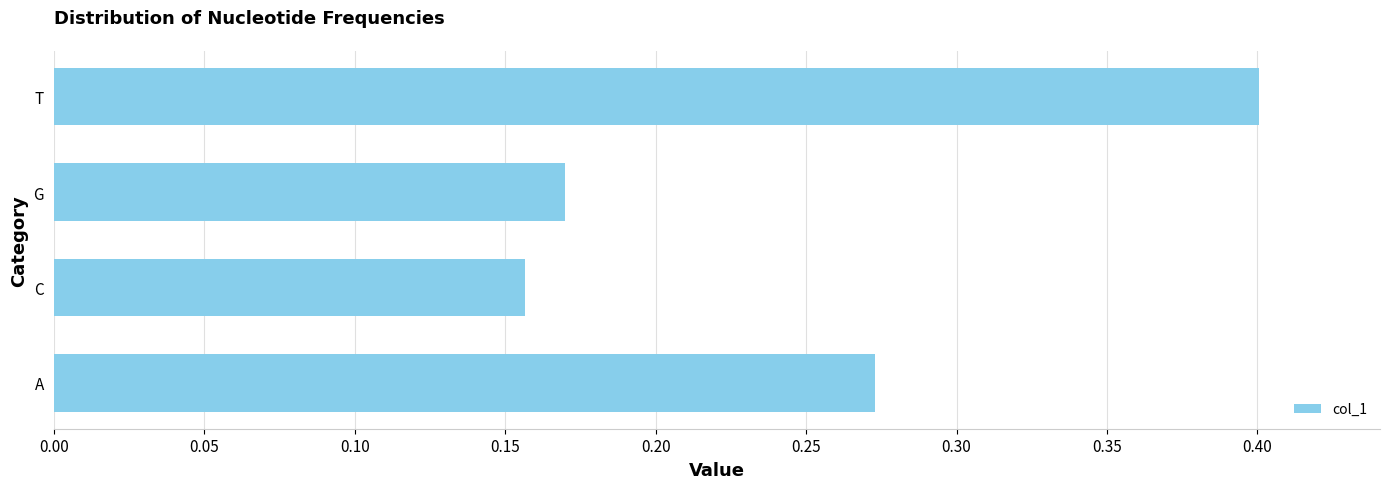

What is the difference between the second highest and minimum values?

0.1